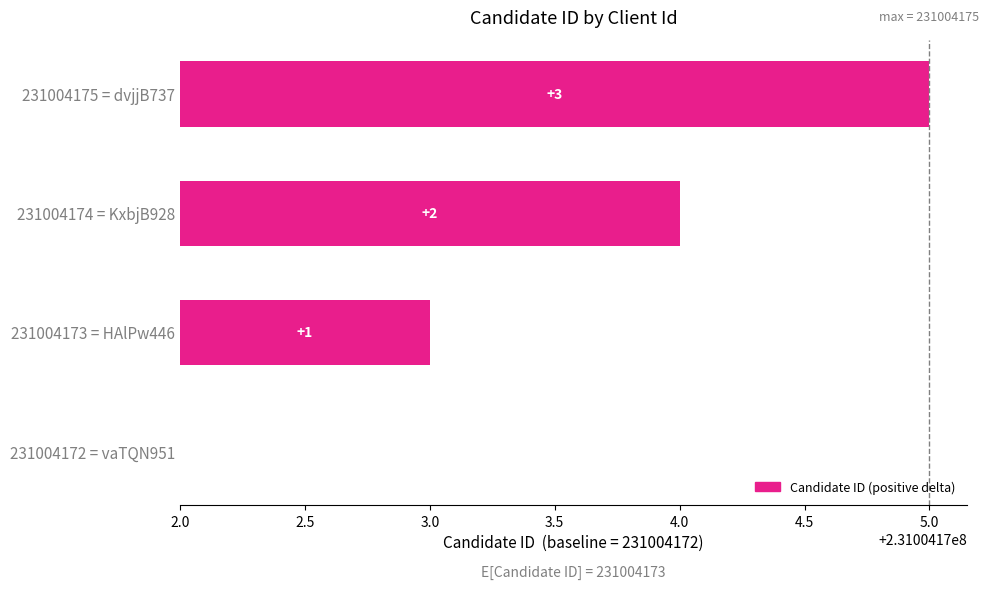

The chart shows a value of -1 at 231004172 = vaTQN951. True or false?

False